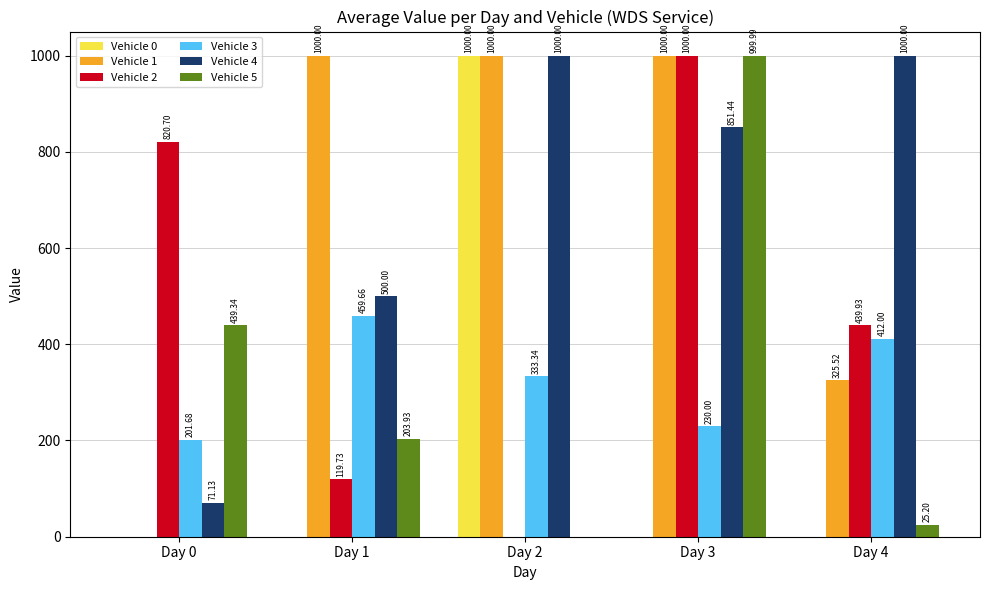

True or false: Vehicle 0 has a value of 0.0 at Day 0.

True